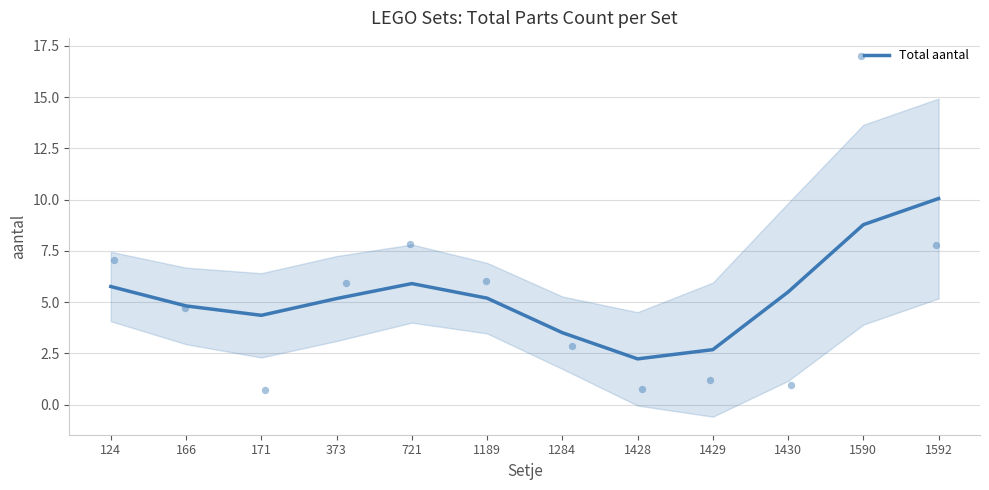

Between 1592 and 1284, which is larger?

1592